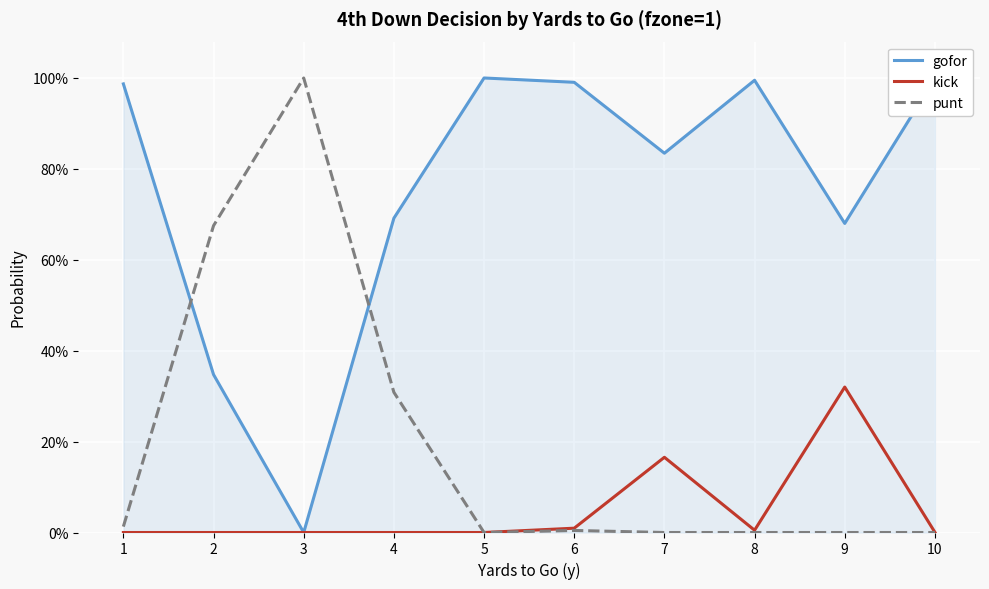

True or false: punt and kick intersect in this chart.

False